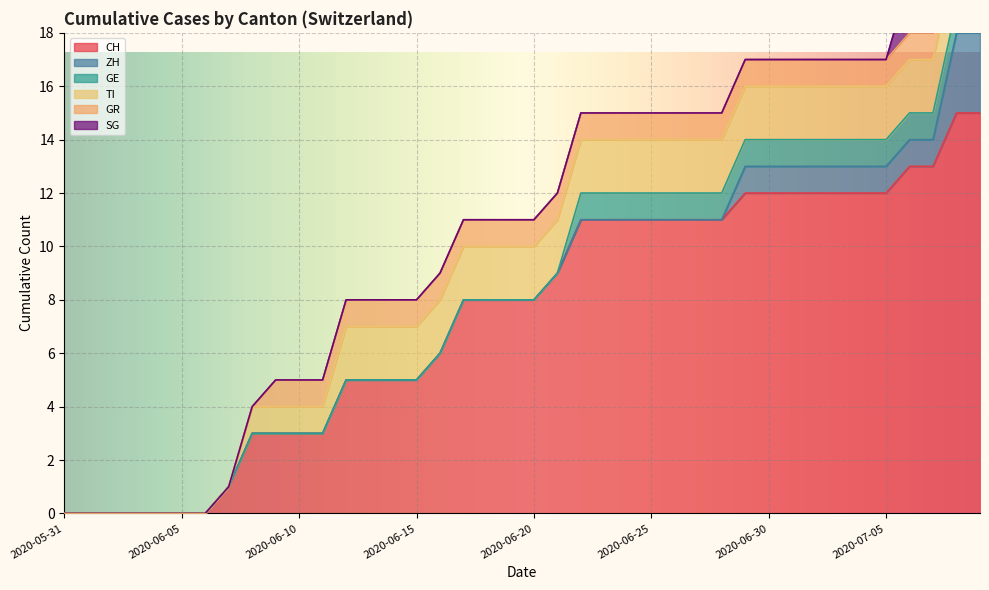

What is the total value across all series at 2020-06-26?

15